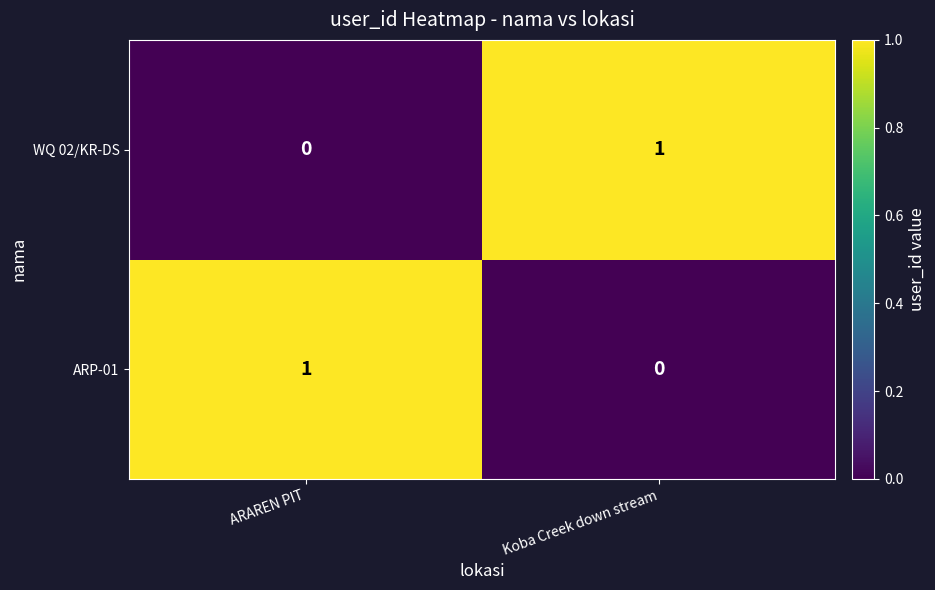

The WQ 02/KR-DS series shows -1 at ARAREN PIT. True or false?

False